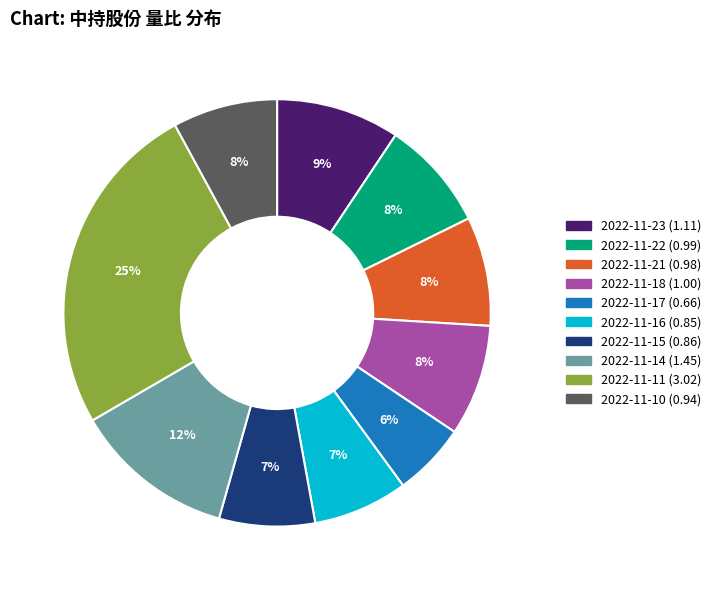

To the nearest percent, what portion does 2022-11-14 represent?

12%